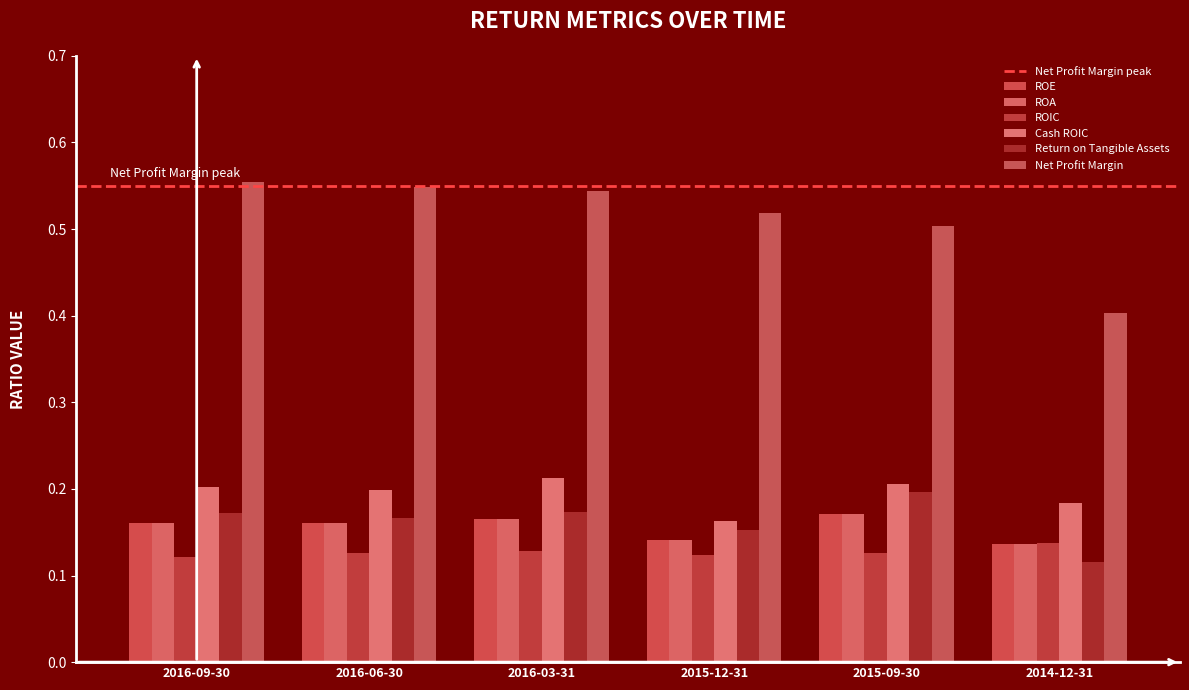

What is the average value of the Return on Tangible Assets series?

0.2